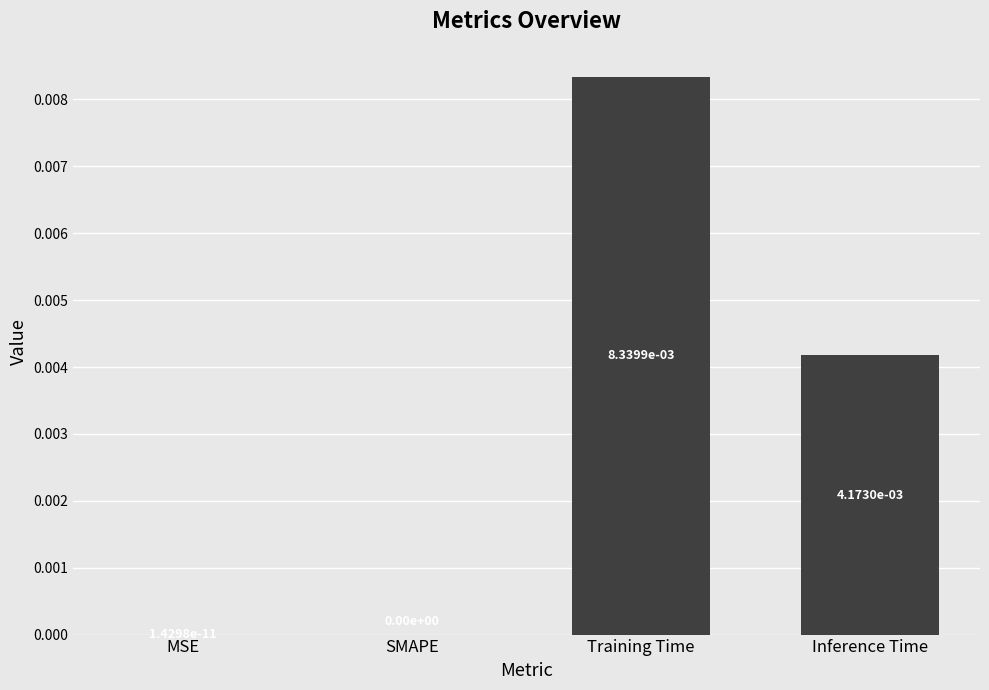

True or false: the data shows 0.0 at Training Time.

True